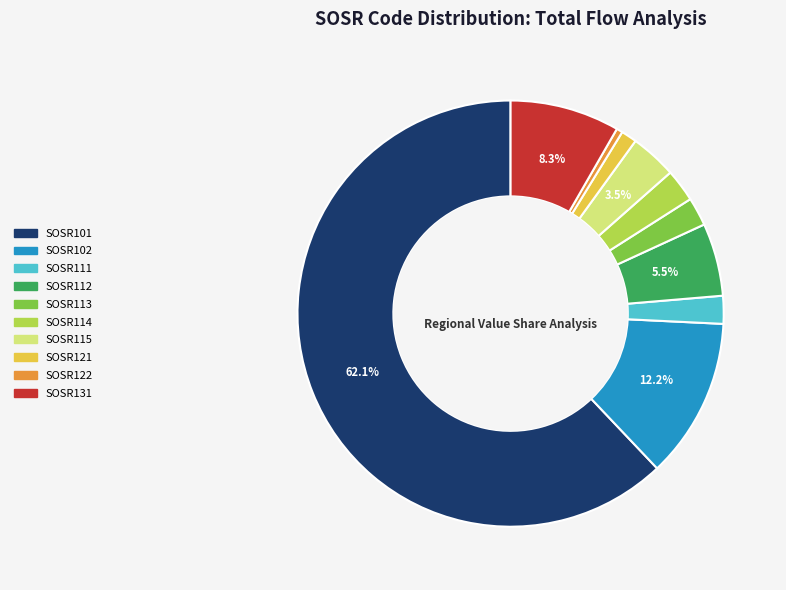

Which has a higher value, SOSR122 or SOSR115?

SOSR115